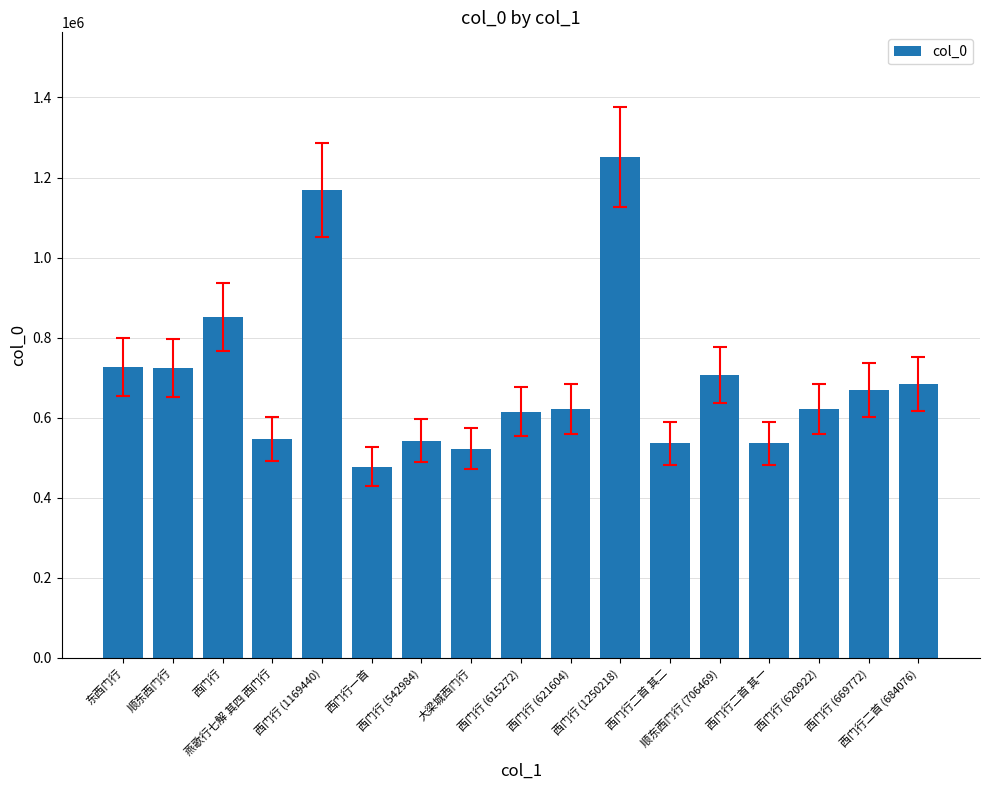

How many distinct data groups are displayed?

1